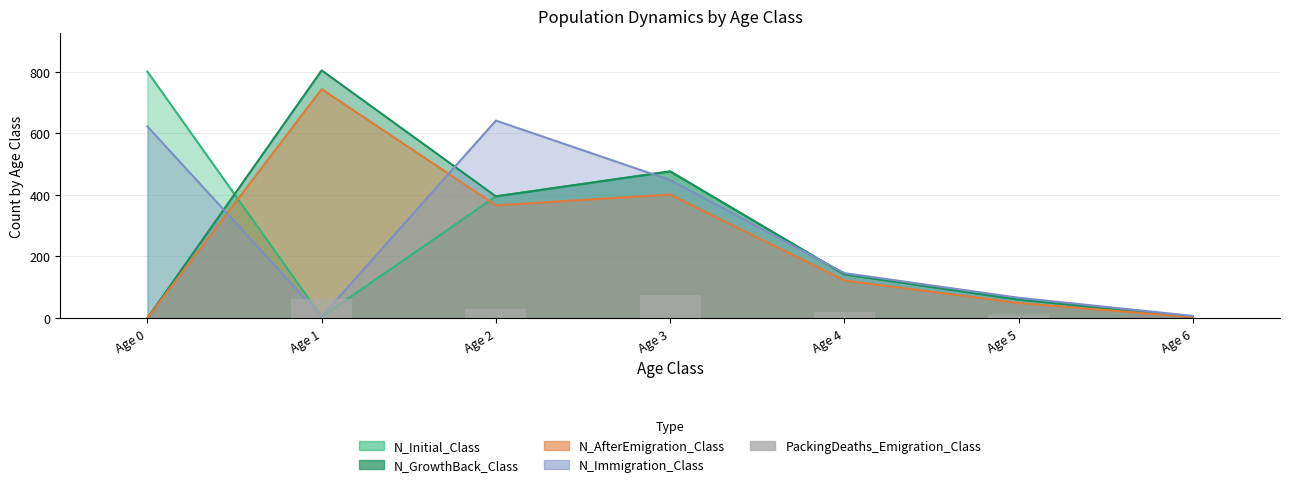

How many categories are shown in the chart?

7